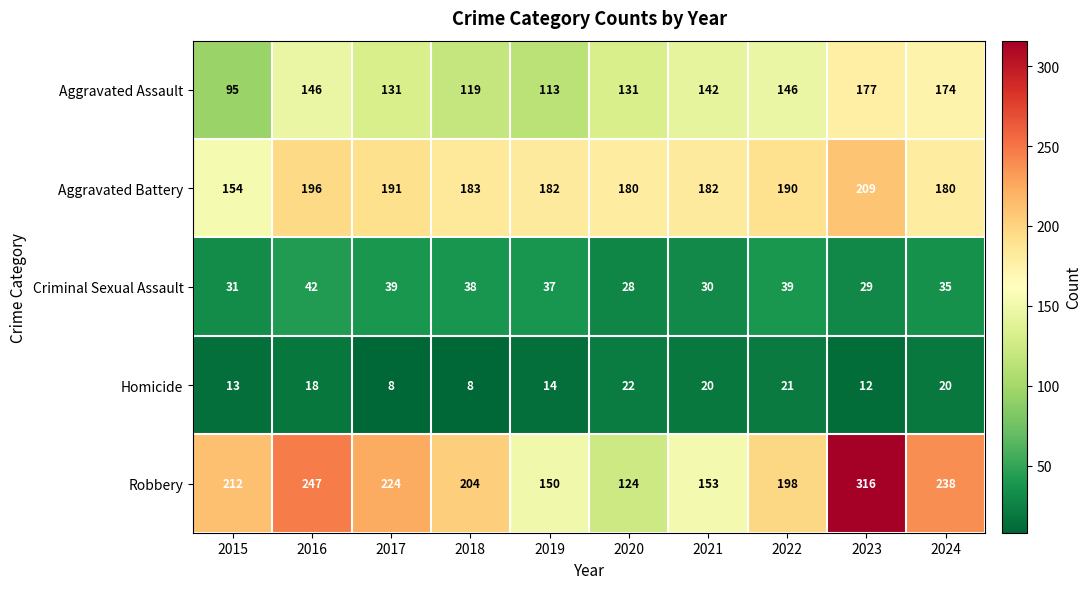

The Homicide series shows 8 at 2018. True or false?

True